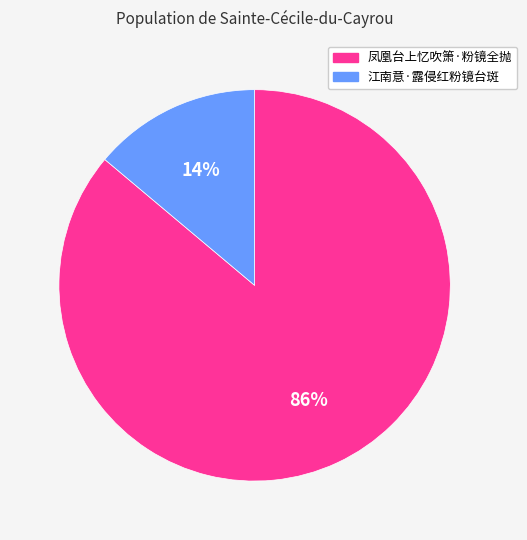

To the nearest percent, what percentage of the pie is 江南意·露侵红粉镜台斑?

14%